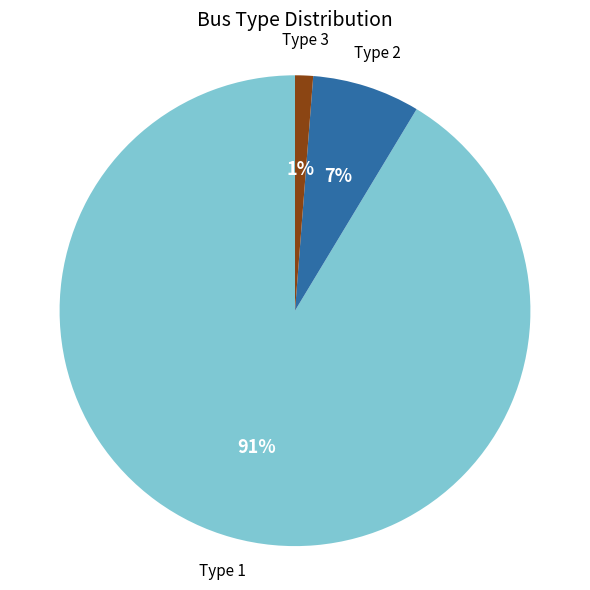

Rank the categories by value from lowest to highest.

Type 3, Type 2, Type 1